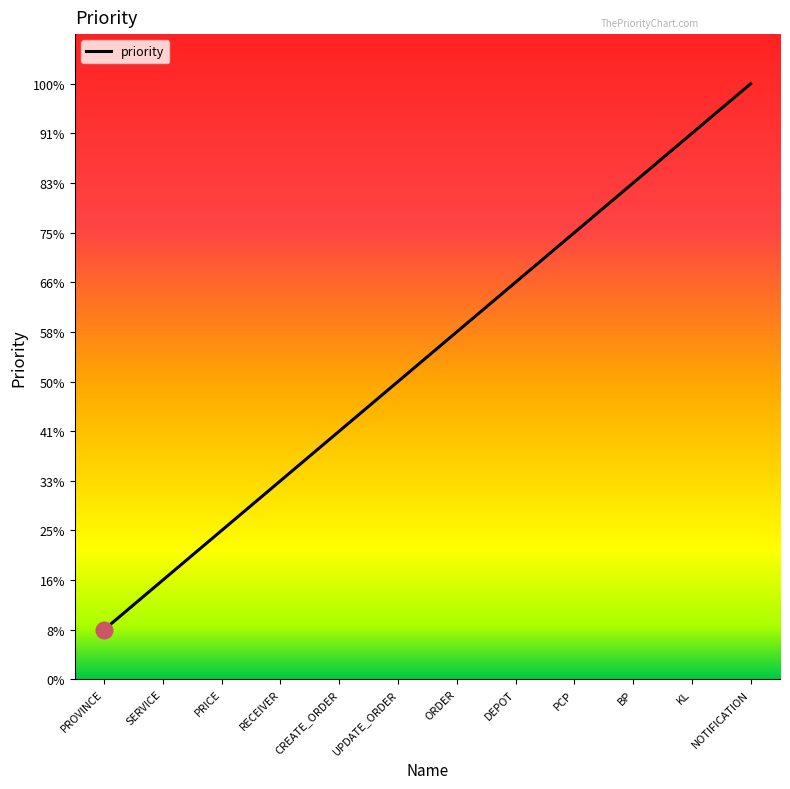

Reading left to right, list all the values displayed in this chart.

1	2	3	4	5	6	7	8	9	10	11	12